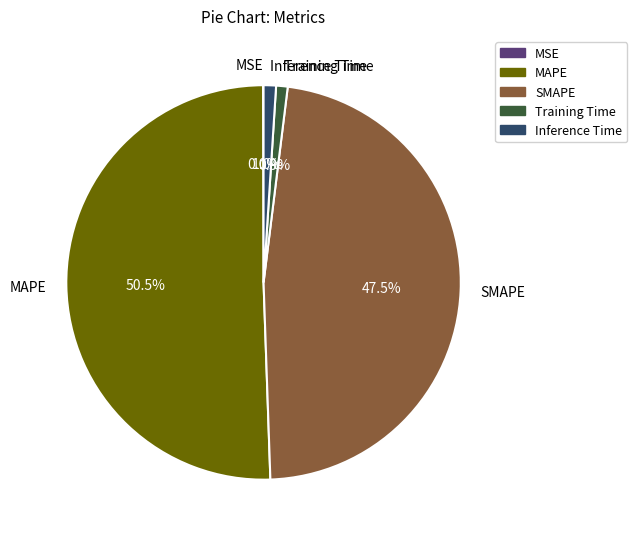

Which slice is the largest?

MAPE